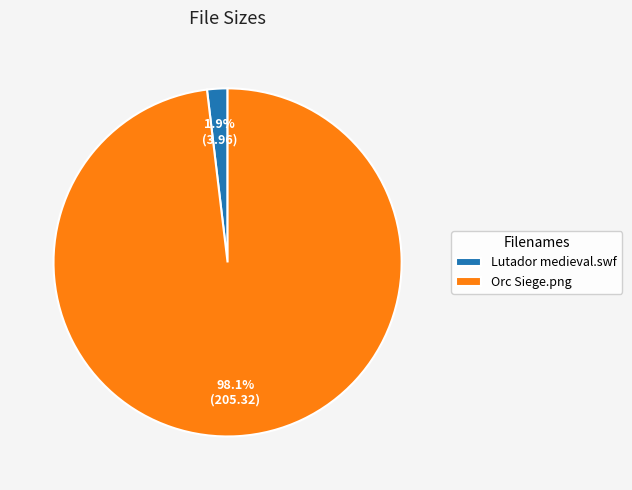

Which slice is the smallest?

Lutador medieval.swf